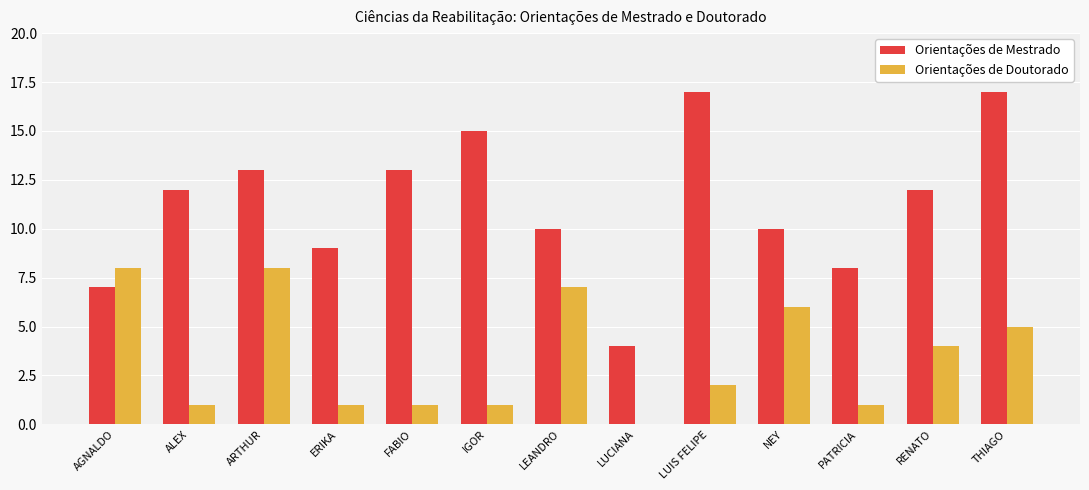

What is the greatest value displayed?

17